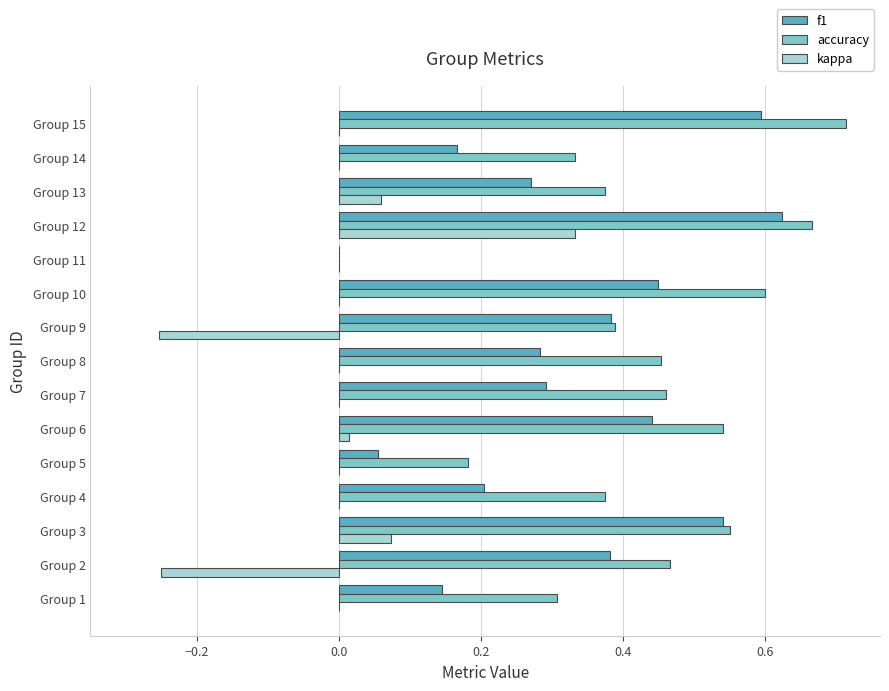

Between Group 9 and Group 11, which series saw the biggest shift?

accuracy